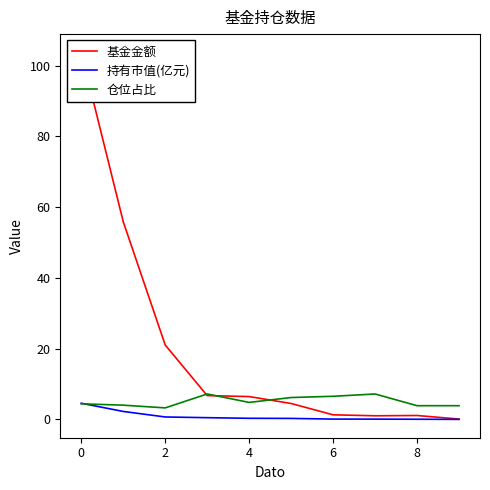

Where is the first local maximum for 基金金额?

8